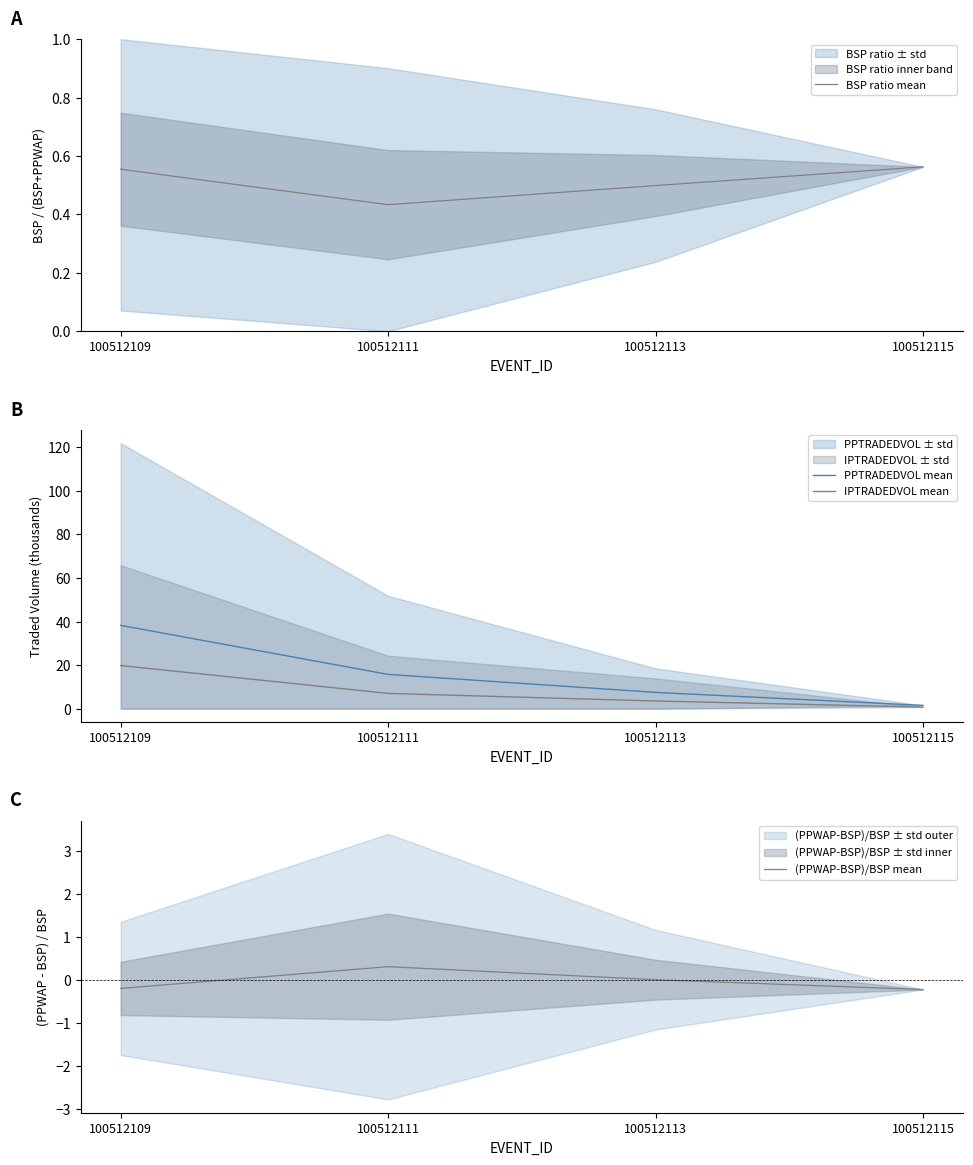

At which category does the chart reach its peak across all series?

100512109